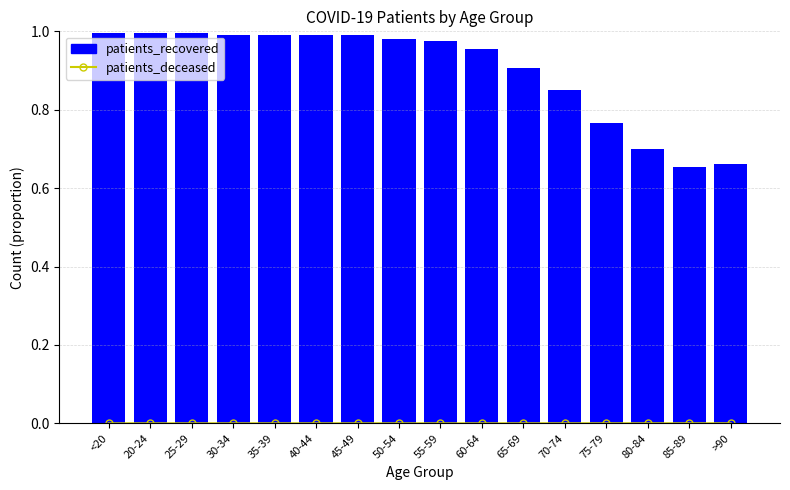

Which series has the widest spread of values?

patients_recovered